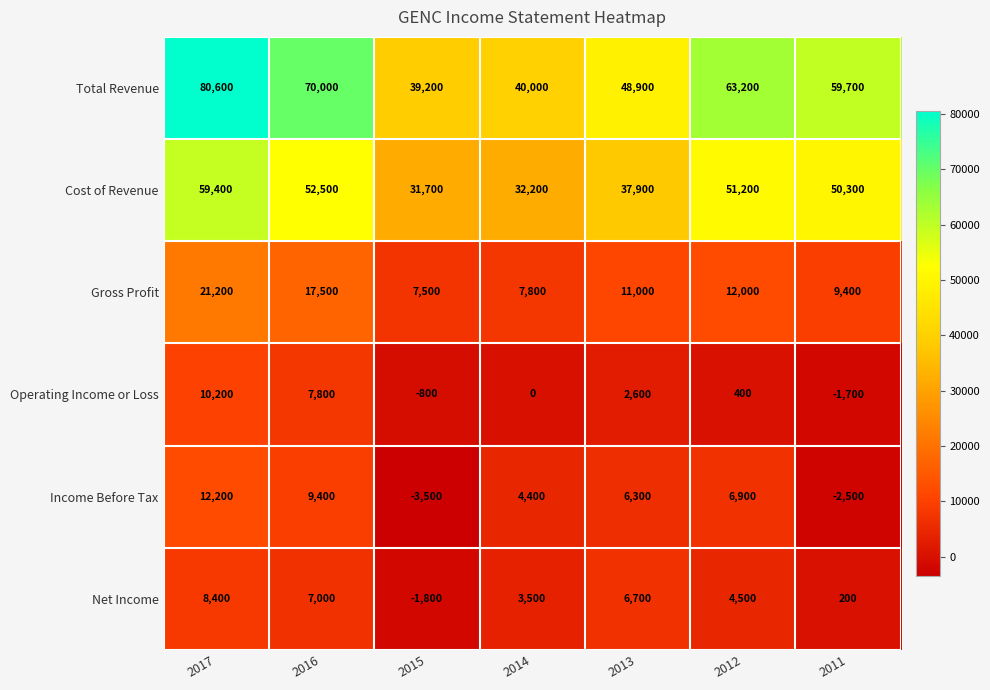

Where is Cost of Revenue nearest to the value 45550?

2011